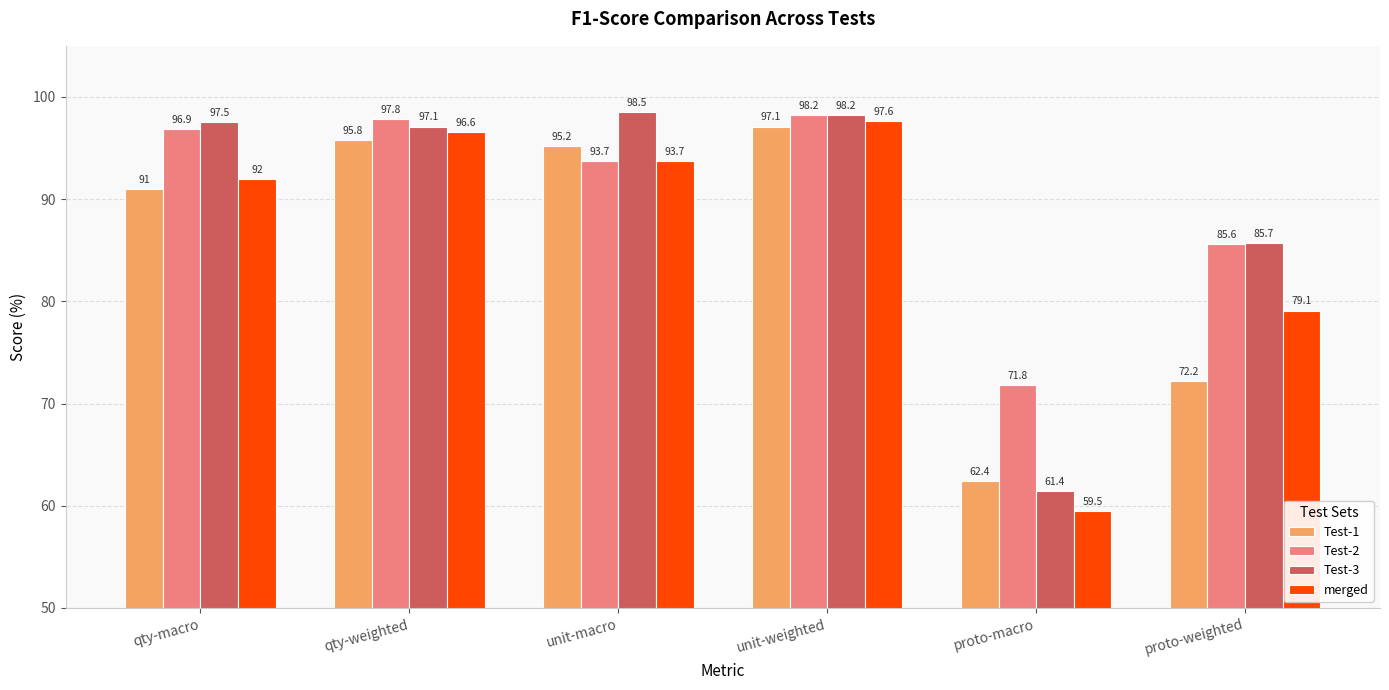

Which series changed the most between qty-weighted and unit-macro?

Test-2